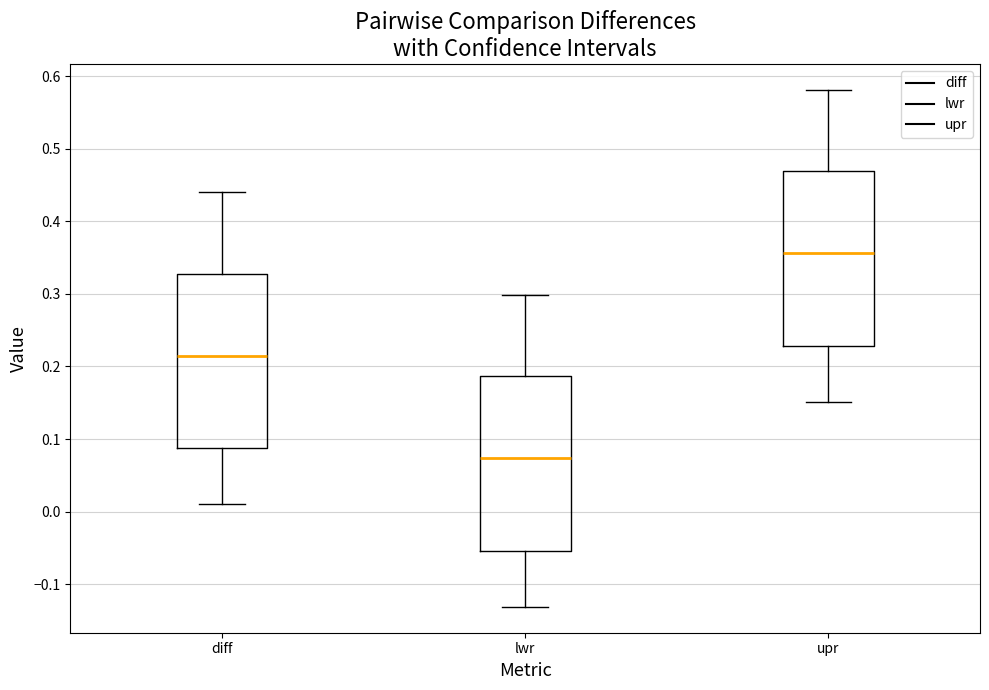

Where does the lower whisker of the box for diff end on the y-axis? The values are not printed on the chart, so give them approximately, as read against the axis.

0.01